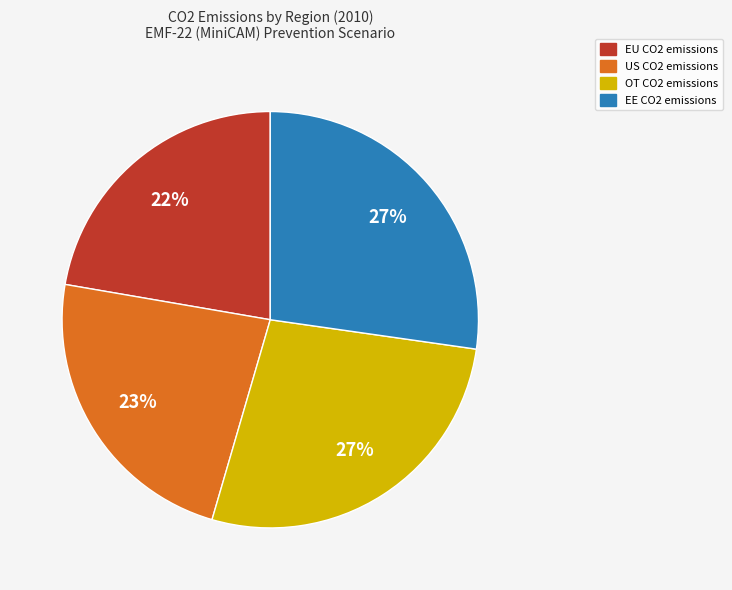

Is there any slice that represents more than half of the pie?

No